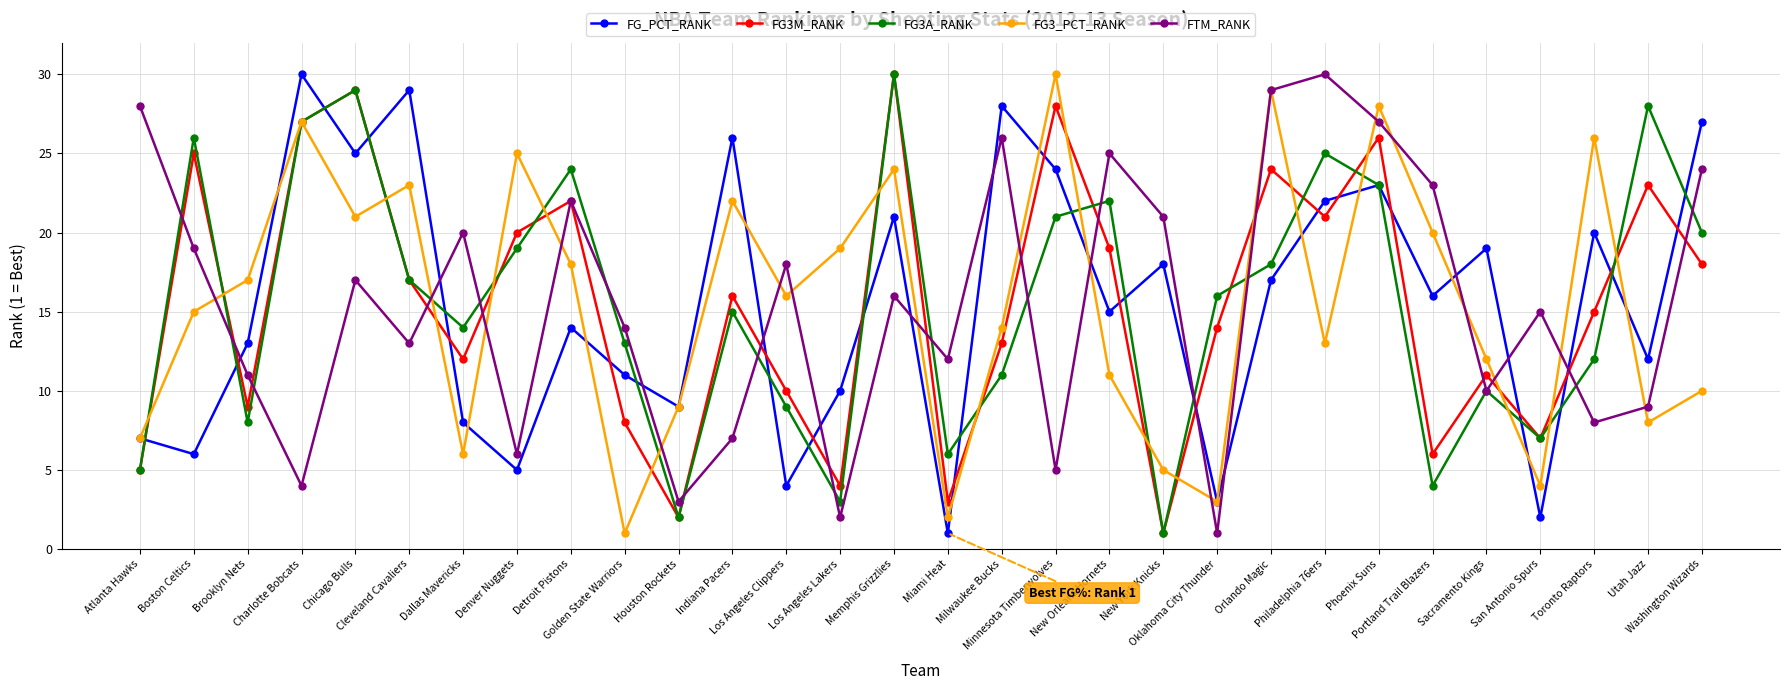

What is the greatest value displayed?

30